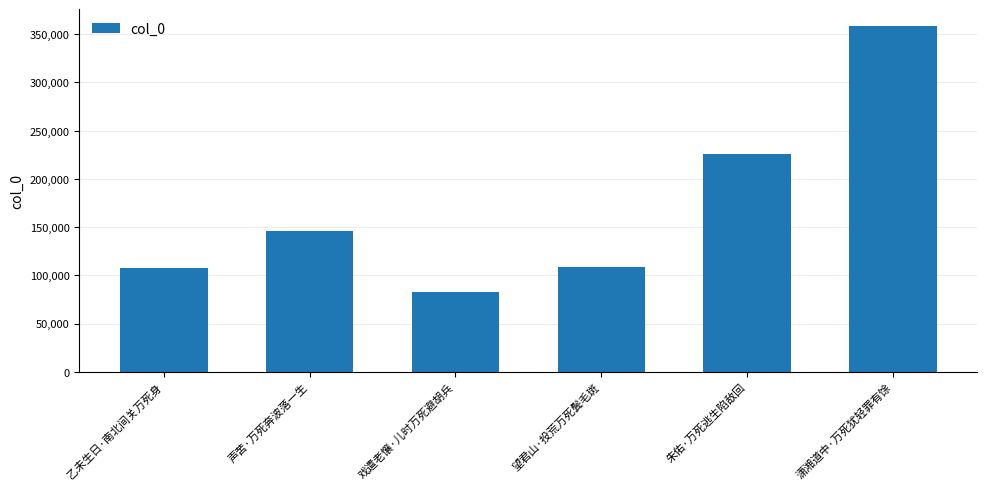

Count the number of data series in this chart.

1